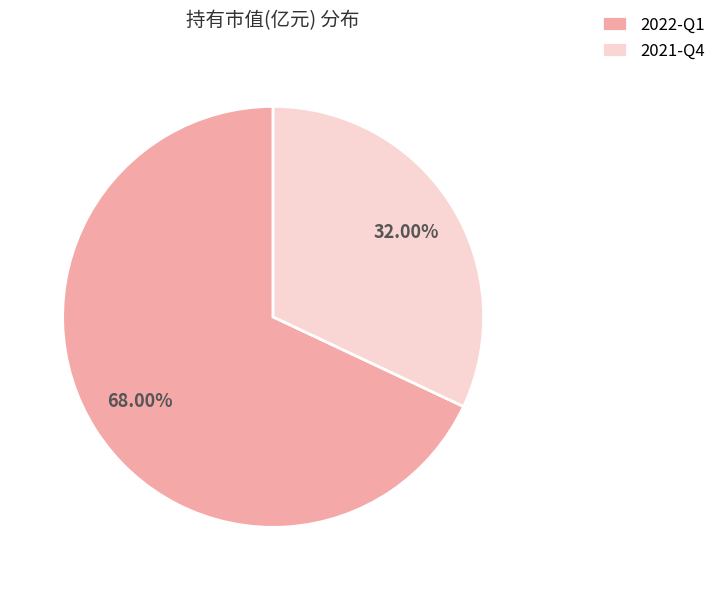

Count the number of slices in the pie.

2